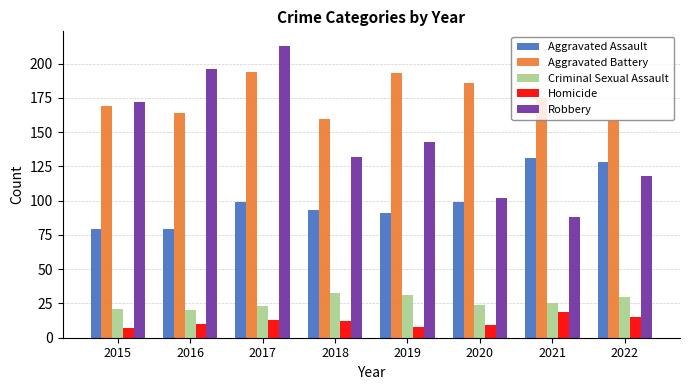

Which category has the highest value in the Criminal Sexual Assault series?

2018